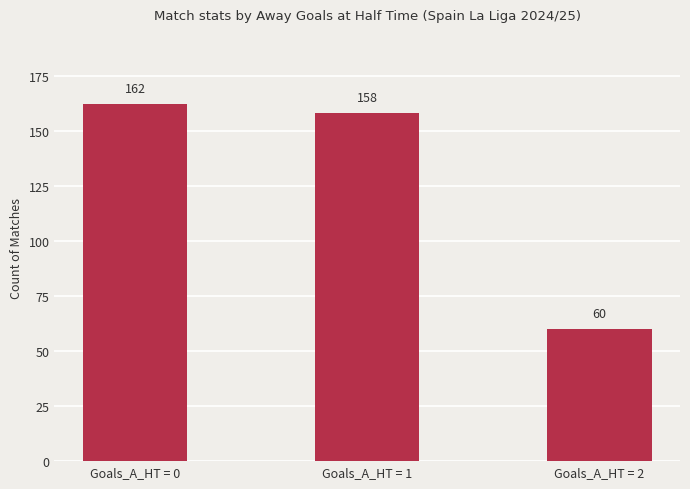

Is it true that the value at Goals_A_HT = 2 is 60?

True